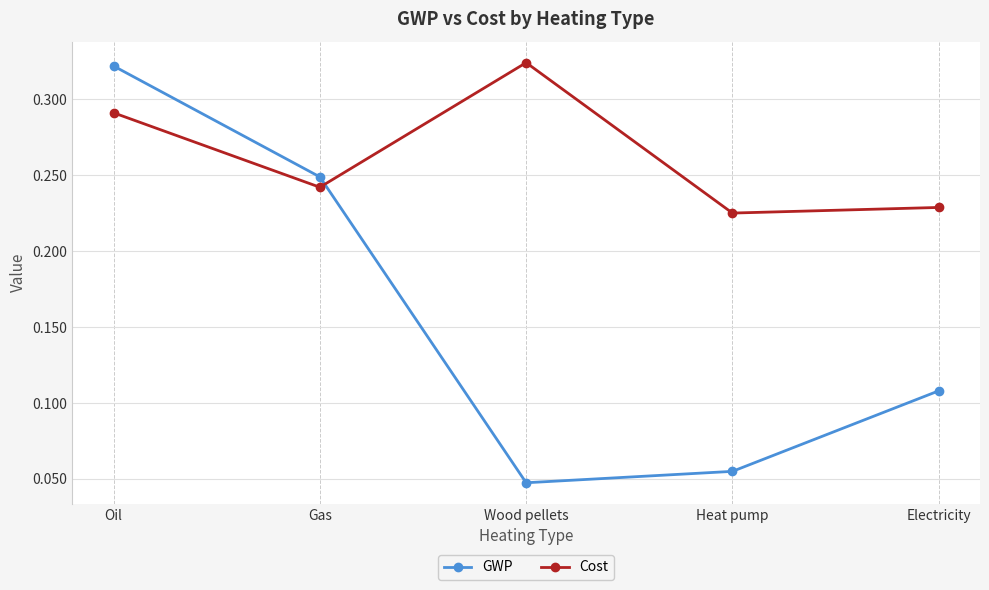

Is the value of Cost at Oil greater than the value of GWP at Gas?

Yes